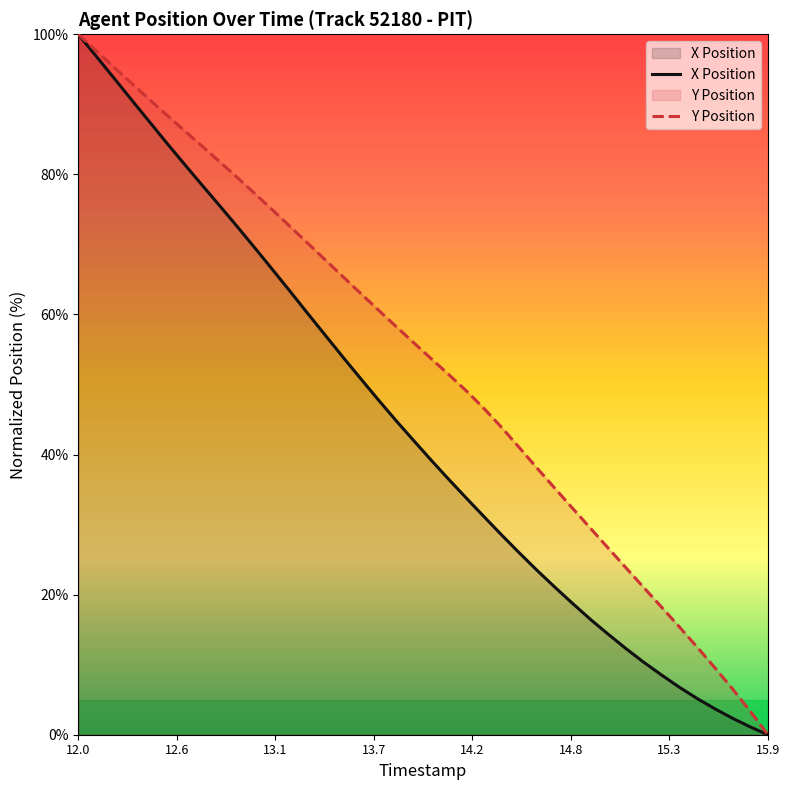

Which category has the lowest value in the Y Position series?

15.9